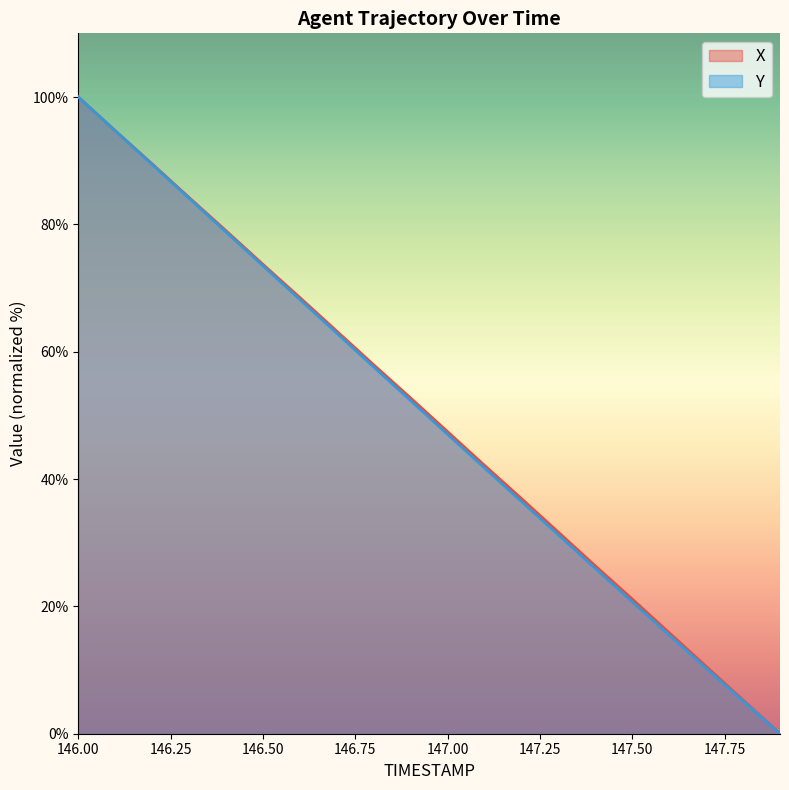

Which series has the widest spread of values?

X